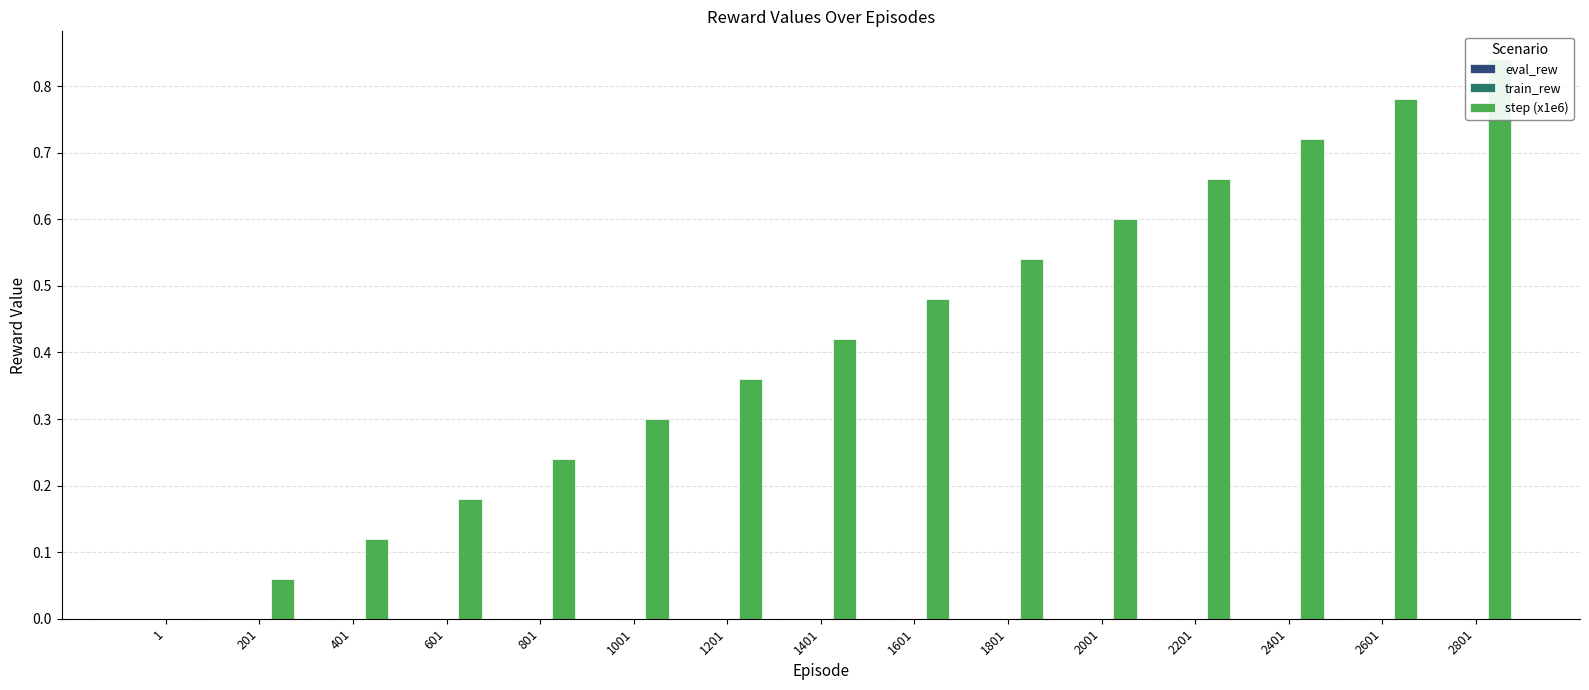

Which category has the highest value across all series?

2801